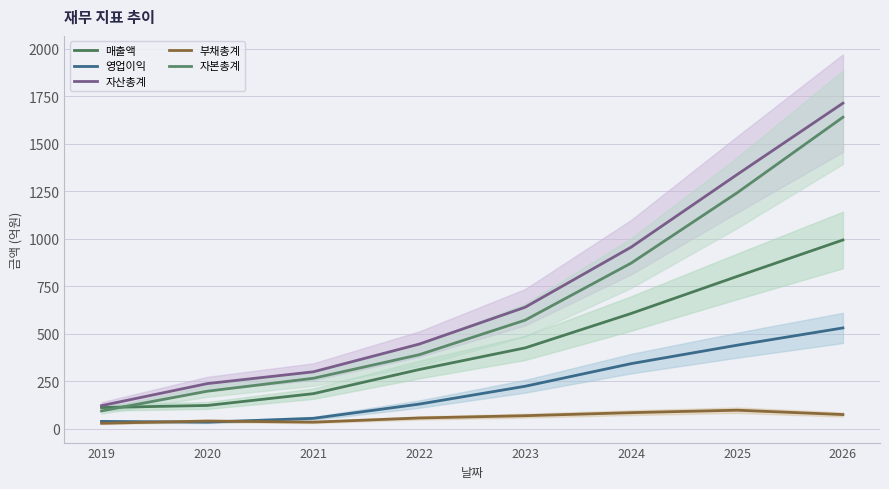

What is the value of the 매출액 point at the 4th from the left?

311